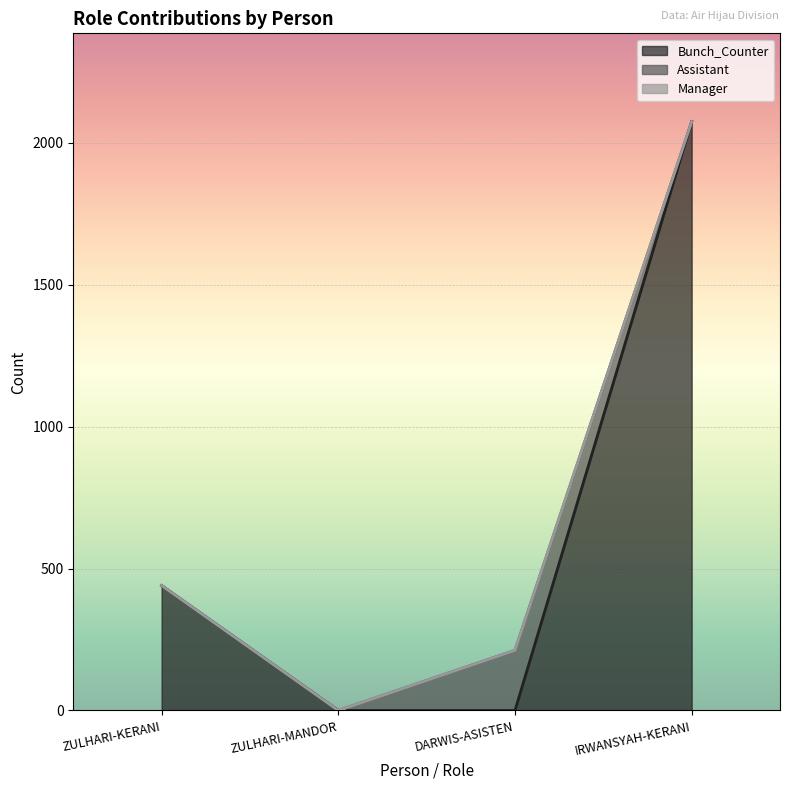

What is the average value of the Assistant series?

53